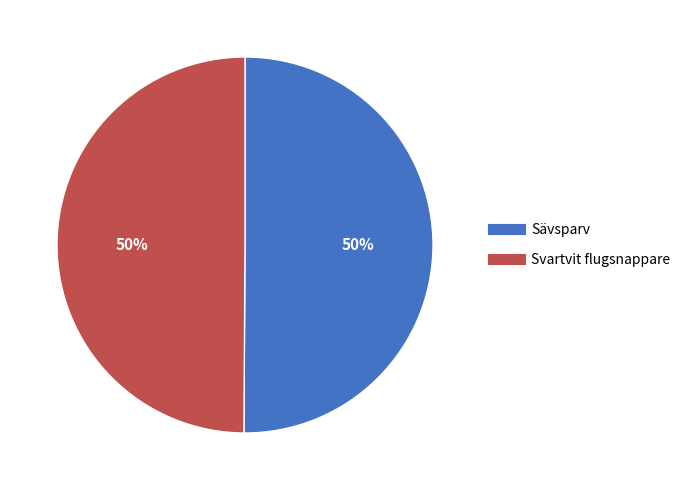

Approximately how many times larger is the value at Svartvit flugsnappare compared to Sävsparv?

1.0